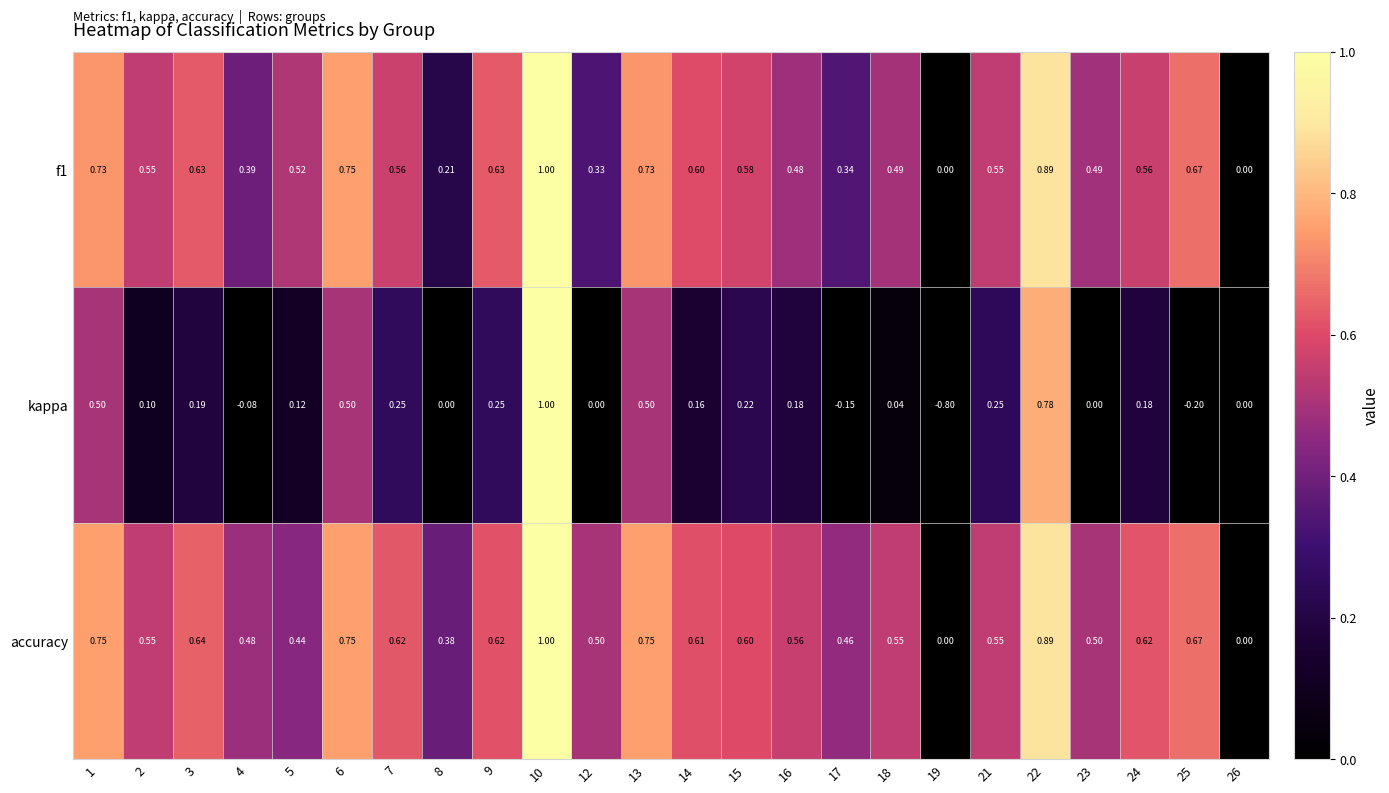

Is the value of kappa at 3 greater than the value of accuracy at 15?

No